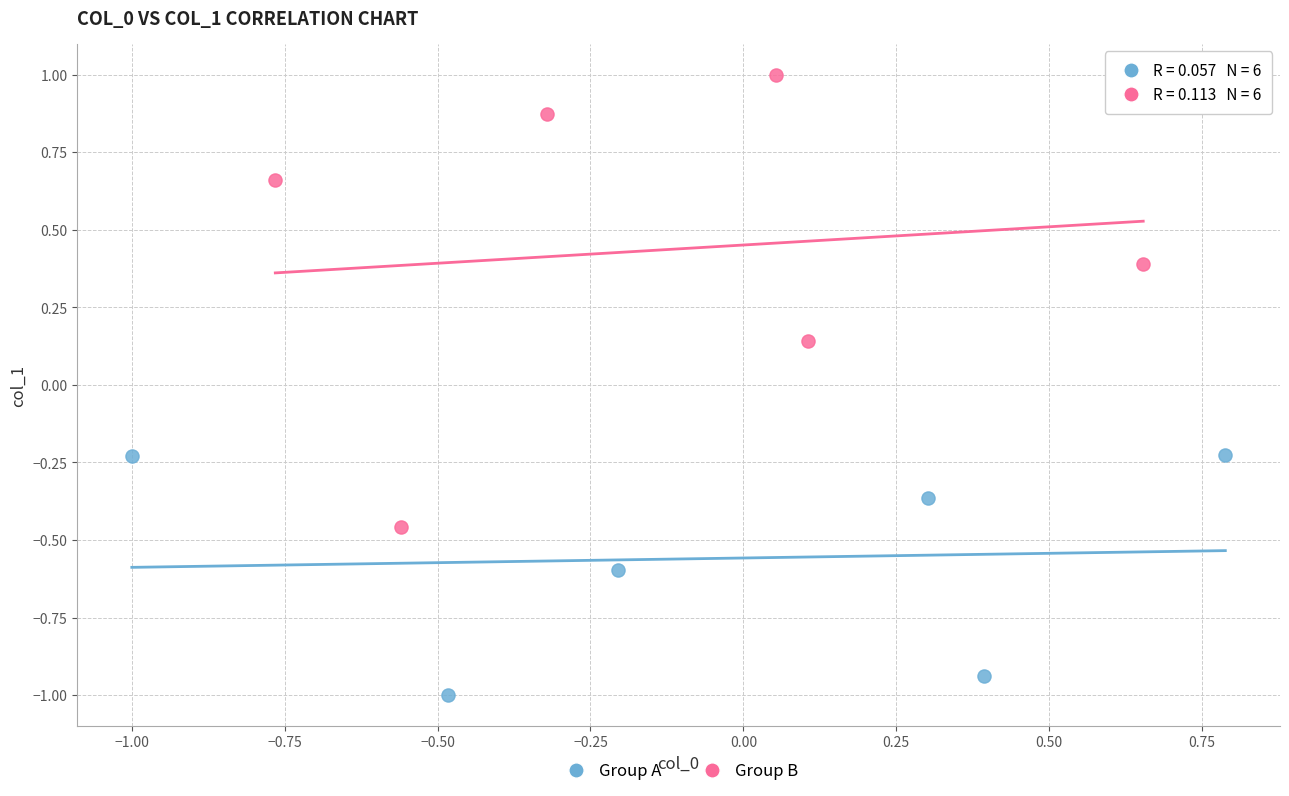

Which series has the largest Y range (max minus min)?

Group B